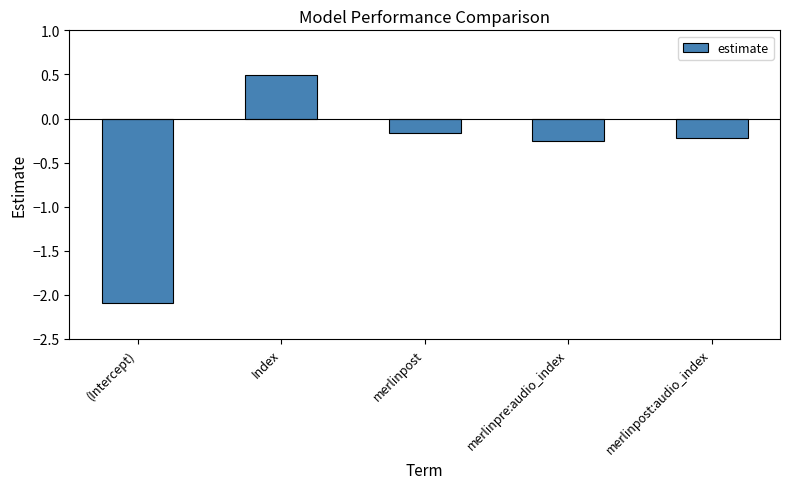

What is the maximum value shown in the chart?

0.5